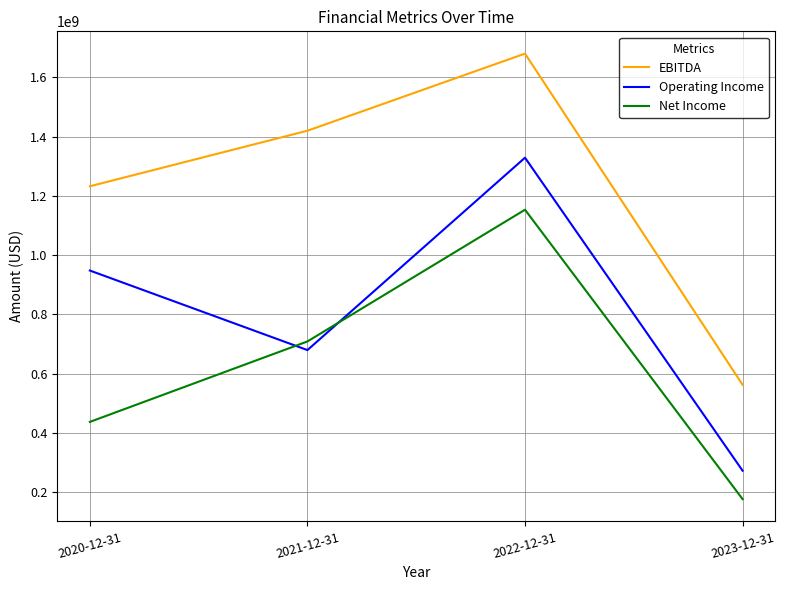

What is the total value across all series at 2022-12-31?

4162433000